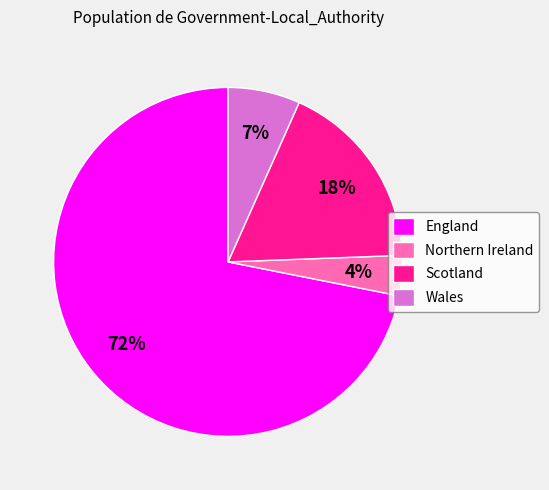

Is it true that Scotland is 18% of the pie?

True